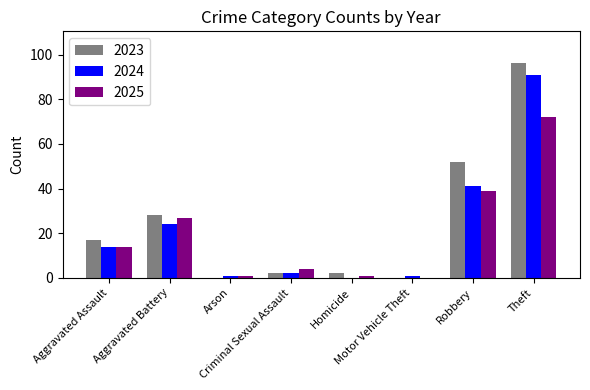

Which series has the largest total across all categories?

2023